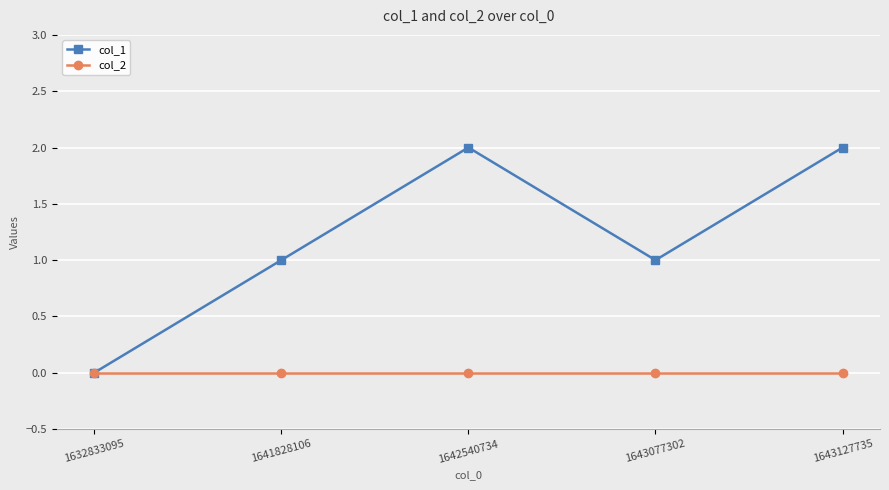

The value of col_1 at 1643077302 is 1. True or false?

True